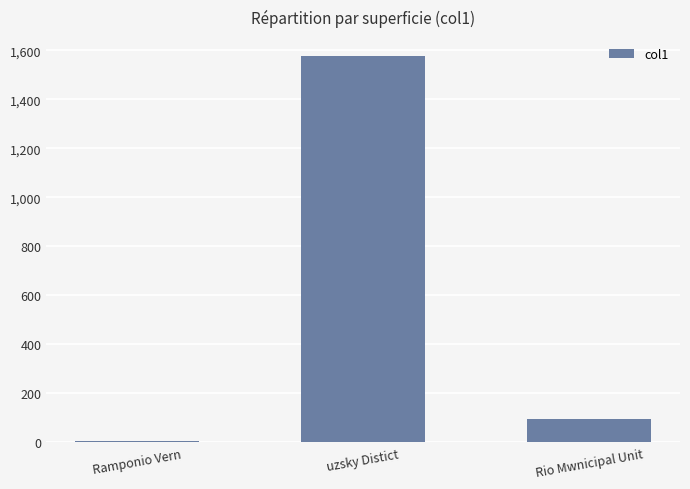

Between Ramponio Vern and uzsky Distict, which is larger?

uzsky Distict